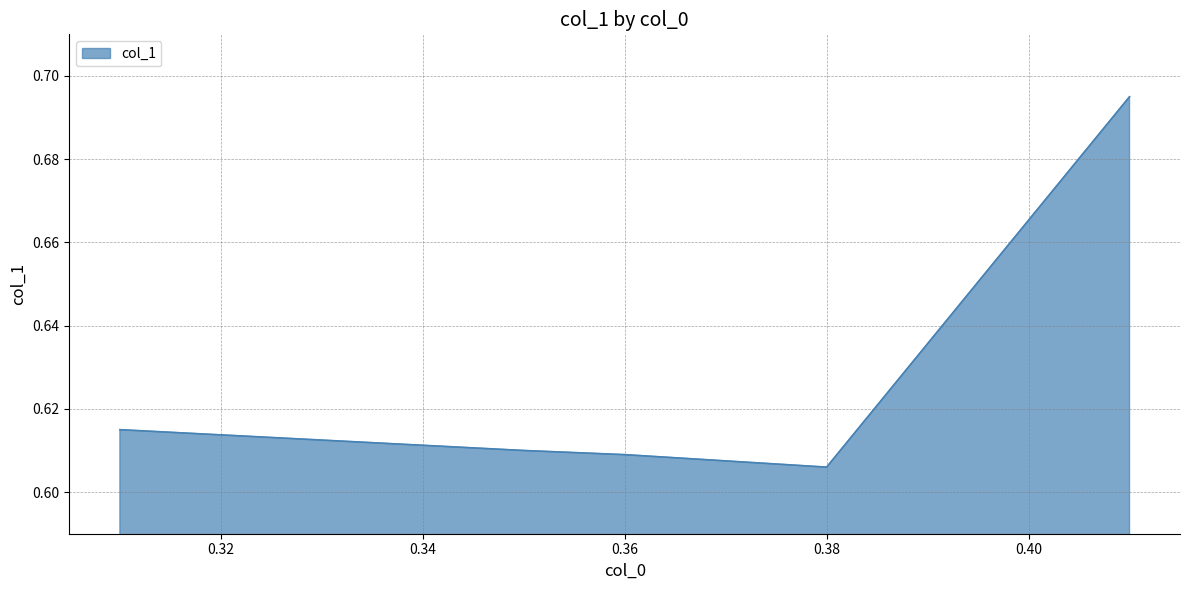

Count the values in the range 0 to 1.

5